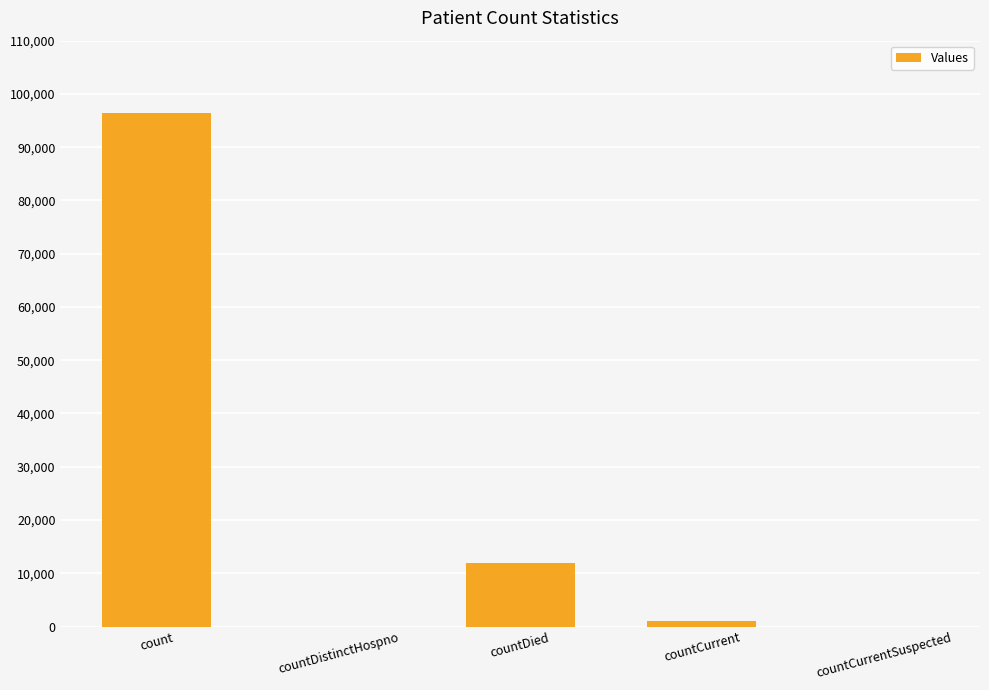

Is it true that the value at countDistinctHospno is -30814?

False